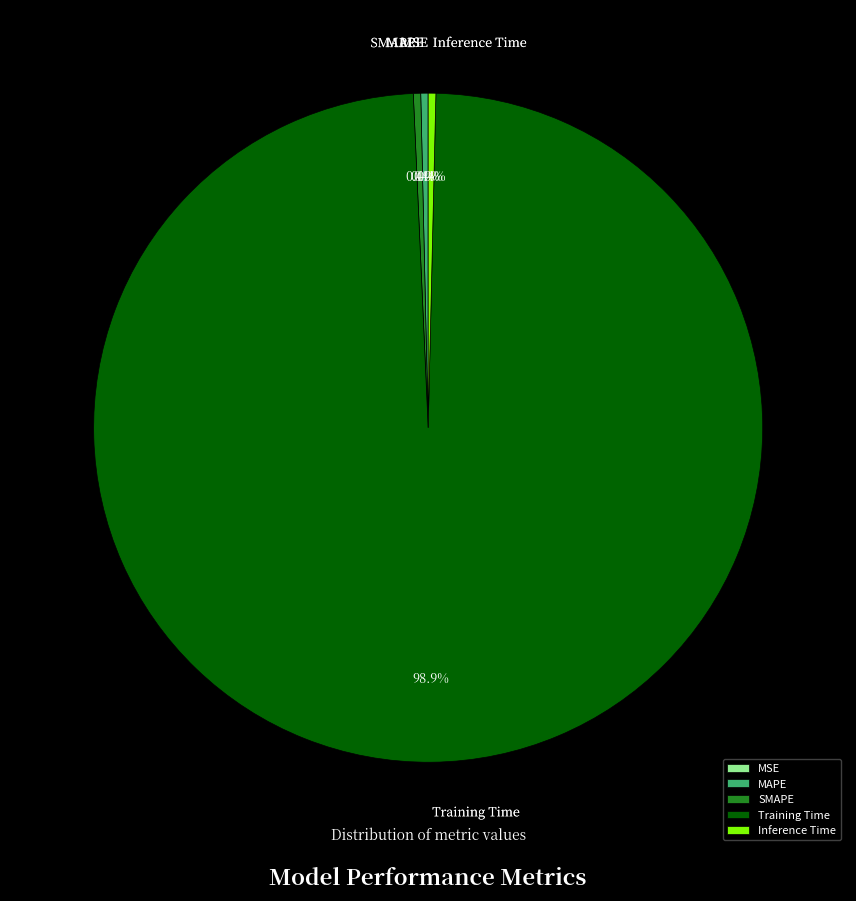

Does any single category account for the majority?

Yes